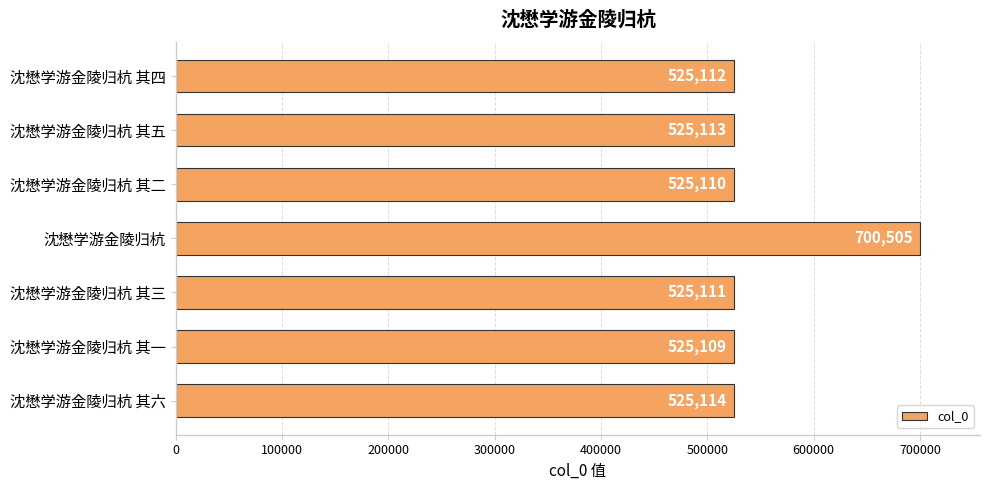

Rank the categories by value from highest to lowest.

沈懋学游金陵归杭, 沈懋学游金陵归杭 其六, 沈懋学游金陵归杭 其五, 沈懋学游金陵归杭 其四, 沈懋学游金陵归杭 其三, 沈懋学游金陵归杭 其二, 沈懋学游金陵归杭 其一